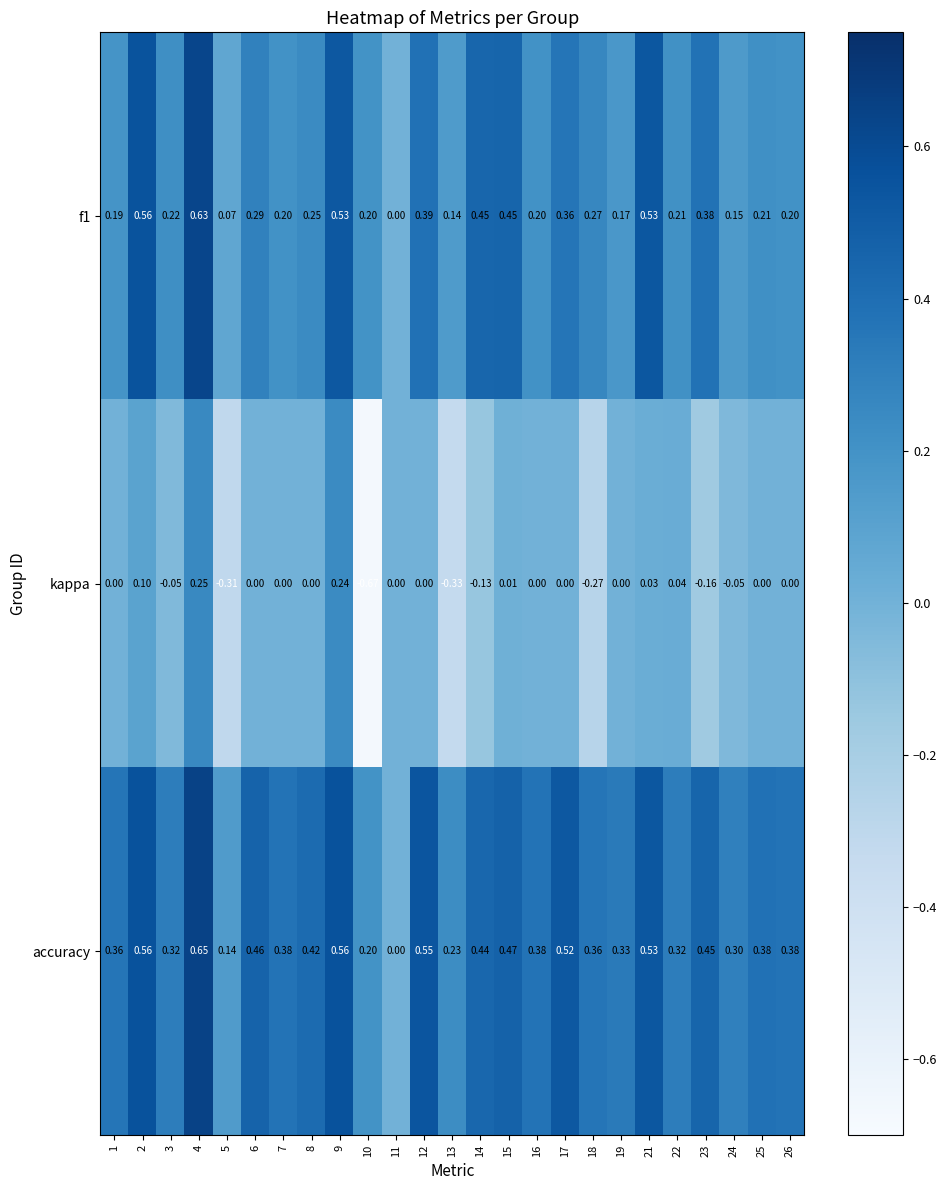

Rank the series at 3 from highest to lowest value.

accuracy, f1, kappa